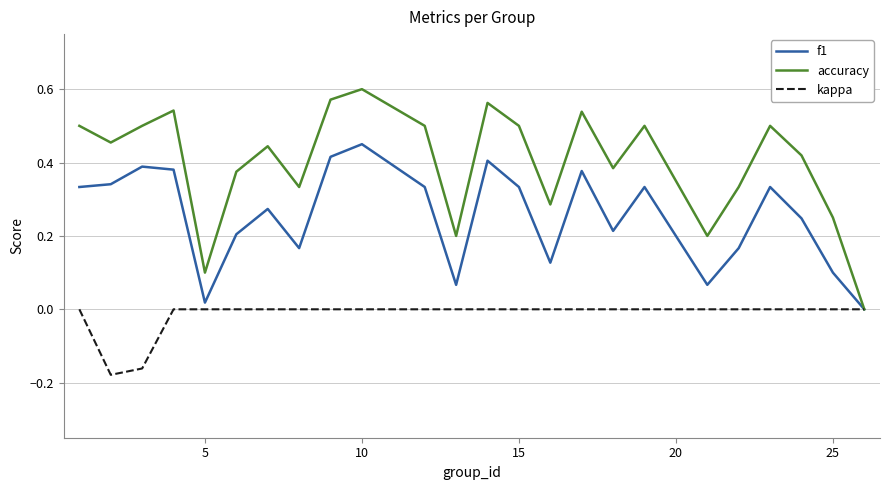

How many positive values does the f1 series have?

23